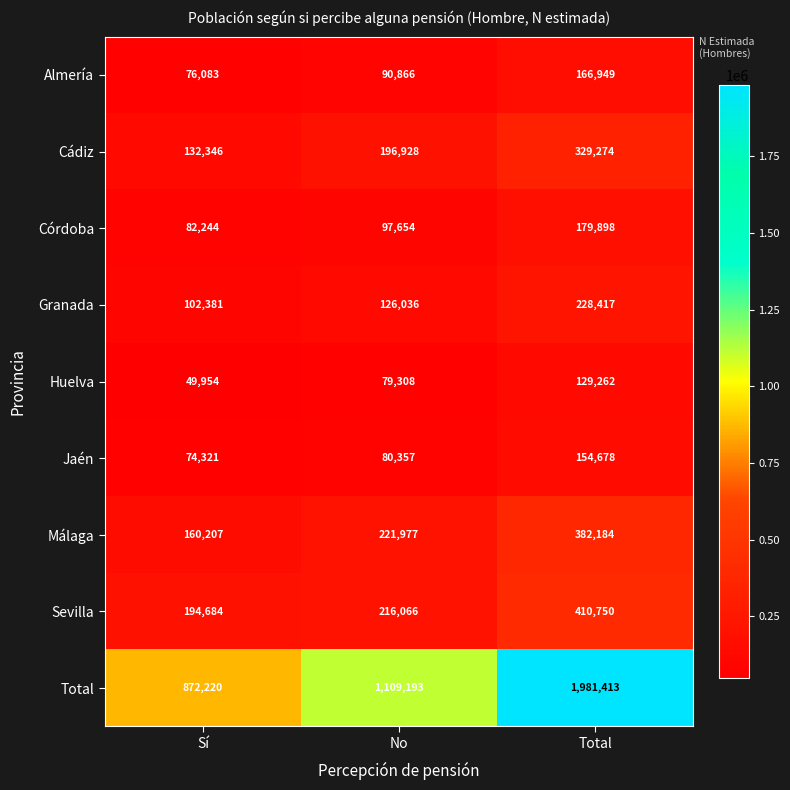

At which category is the sum across all series the highest?

Total